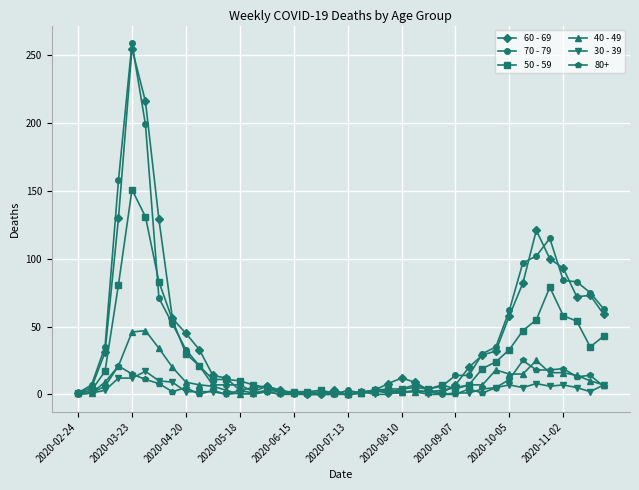

Which series has the largest range (max minus min)?

70 - 79